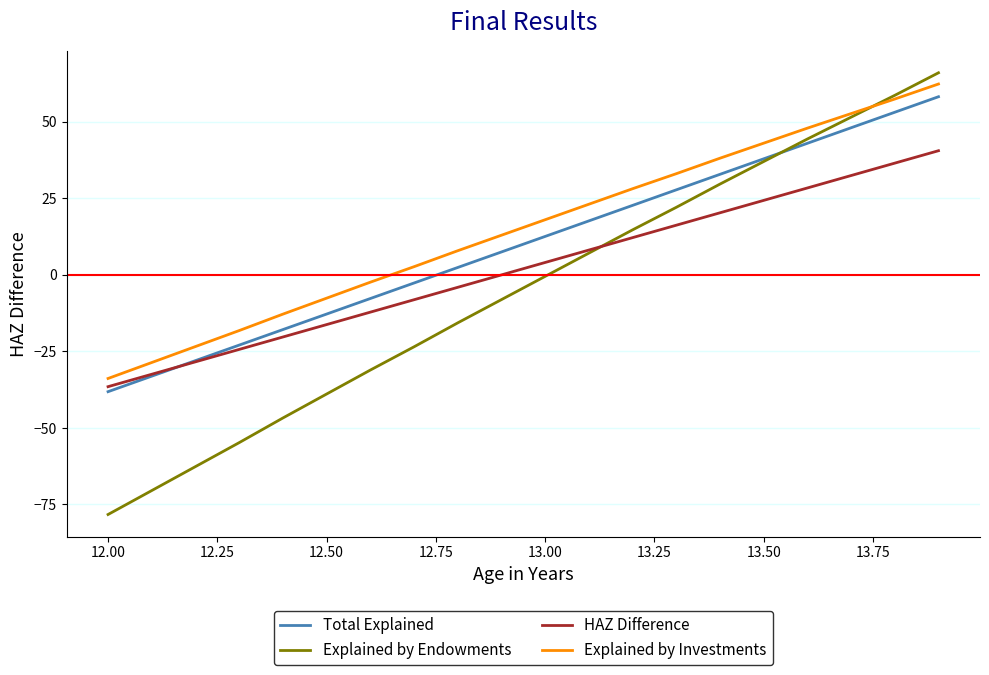

Does the chart have visible grid lines?

Yes